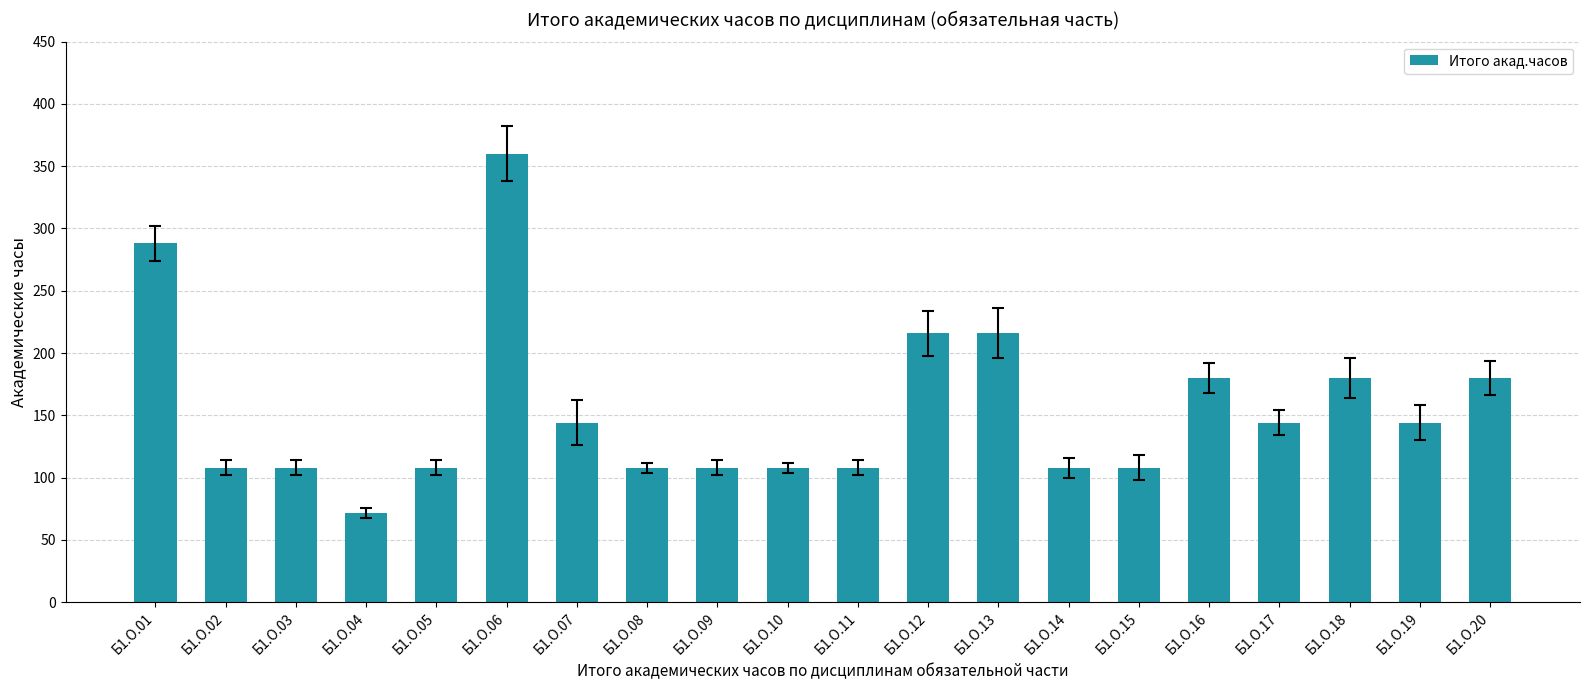

Count the values in the range 108 to 180.

15